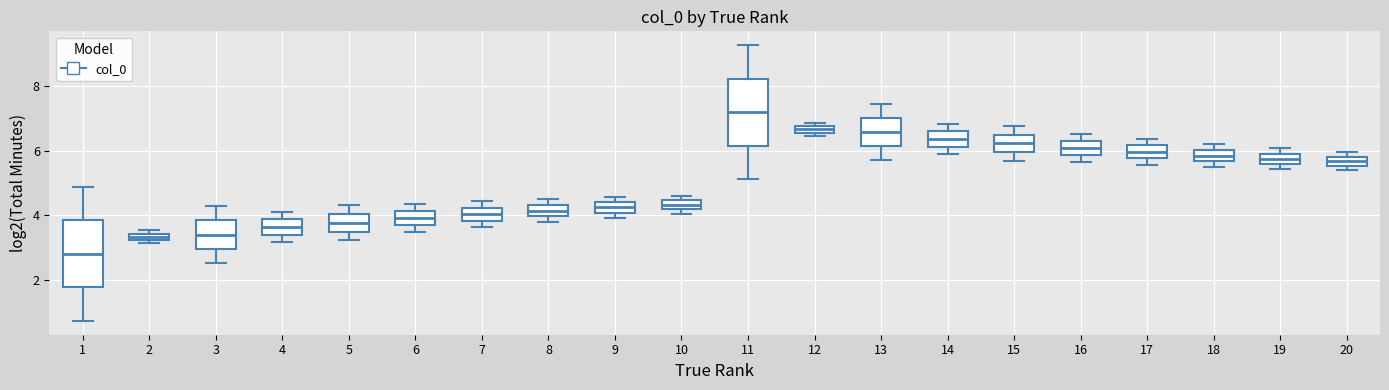

Which box has the lowest median line?

1